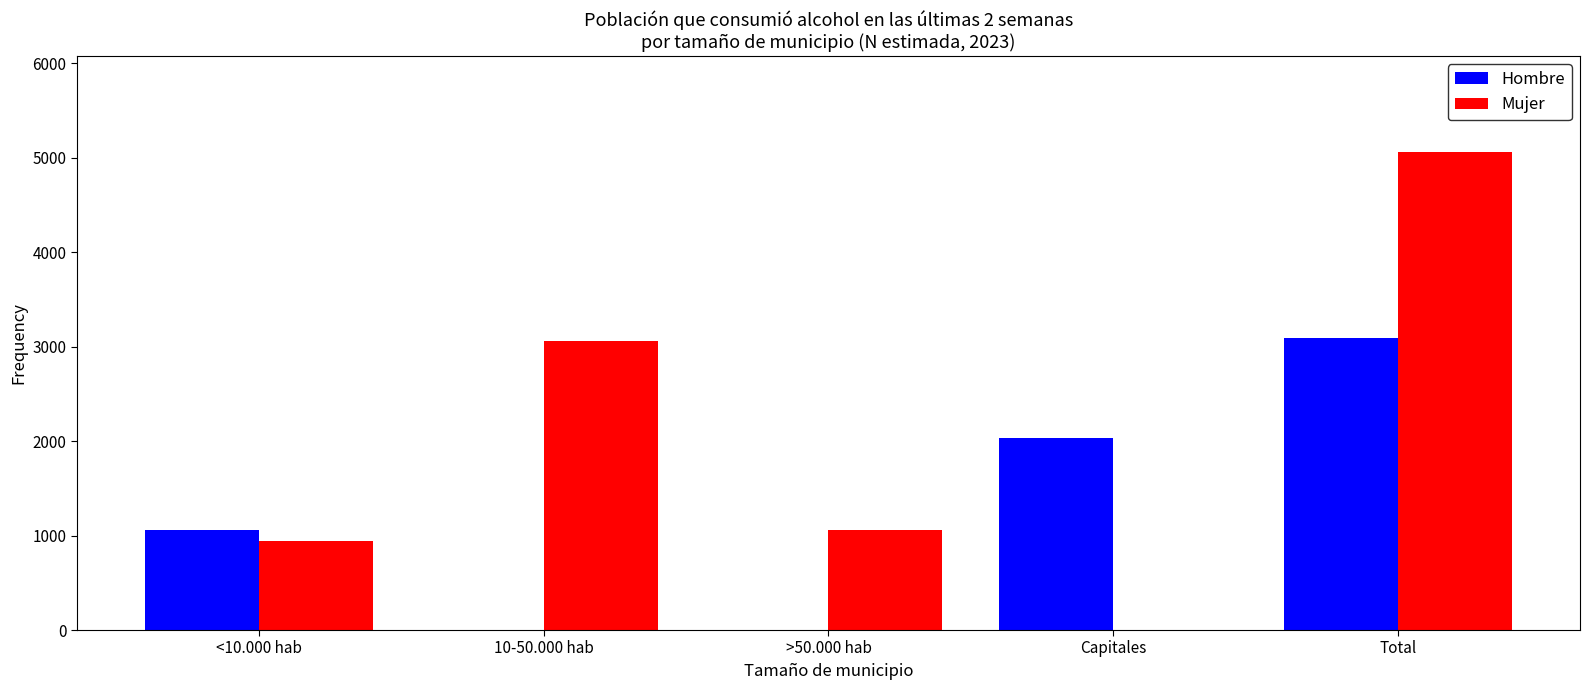

Reading left to right, what are all the values shown in this chart?

Hombre: <10.000 hab=1056	10-50.000 hab=0	>50.000 hab=0	Capitales=2037	Total=3093
Mujer: <10.000 hab=944	10-50.000 hab=3060	>50.000 hab=1060	Capitales=0	Total=5064